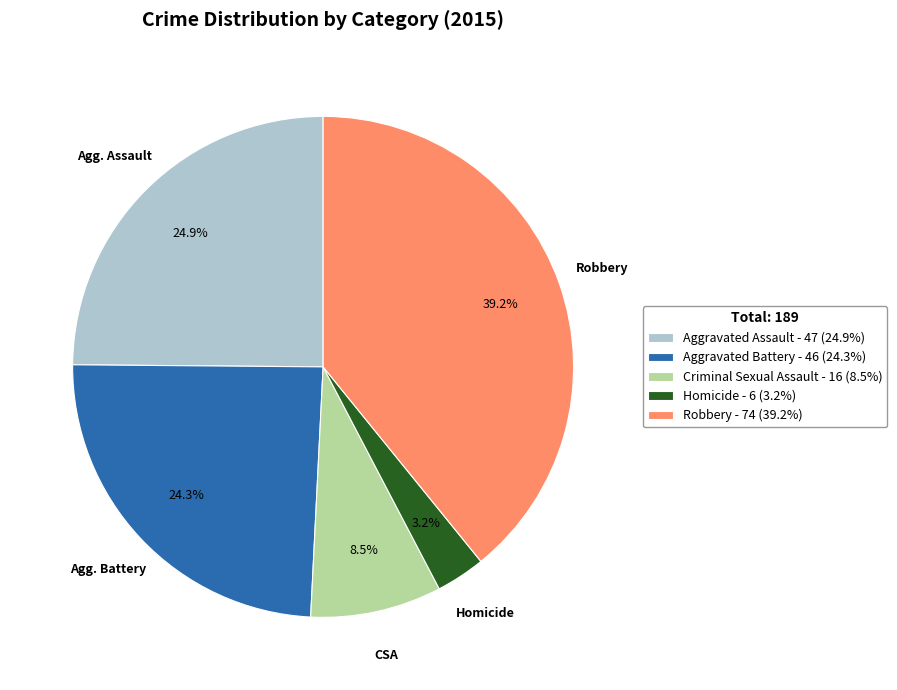

The Robbery slice represents 39% of the pie. True or false?

True